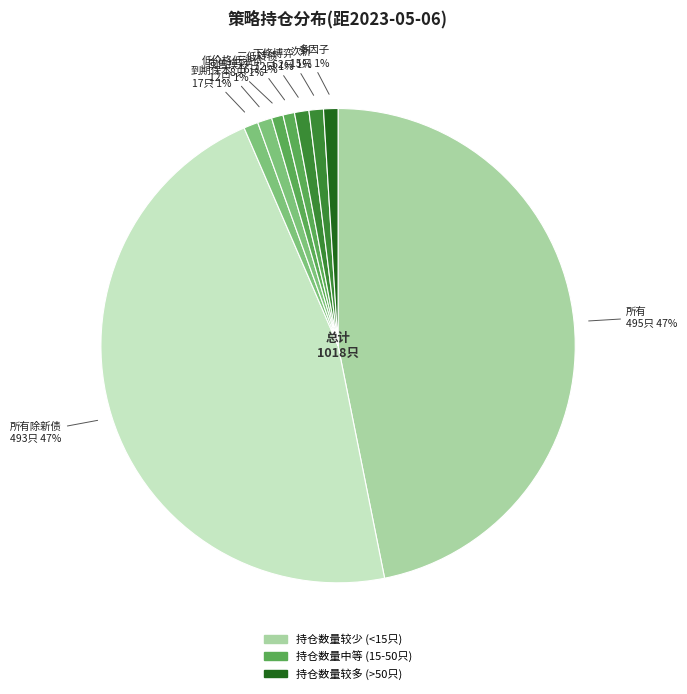

How many slices are in this pie chart?

9